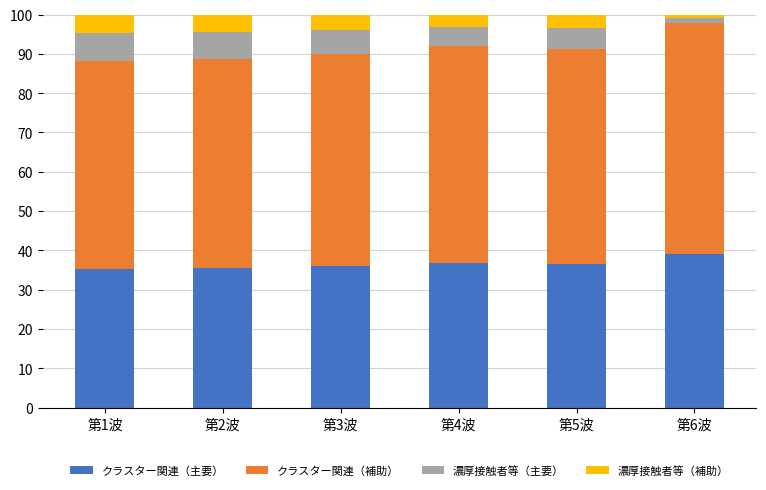

What is the total value across all series at 第3波?

100.0